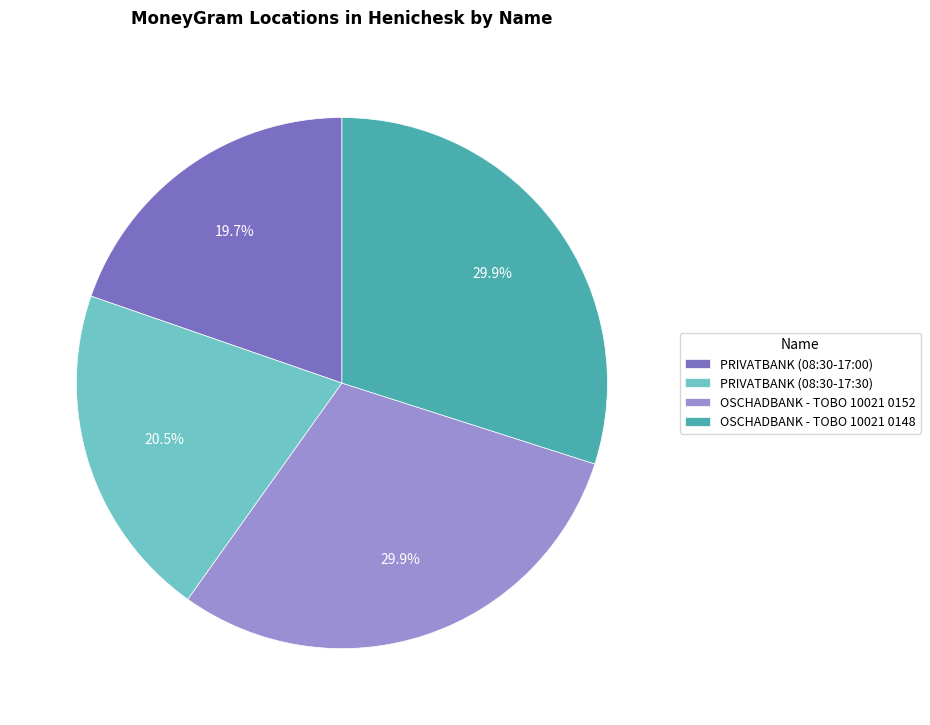

What percentage is NOT represented by PRIVATBANK (08:30-17:30)?

79.5%